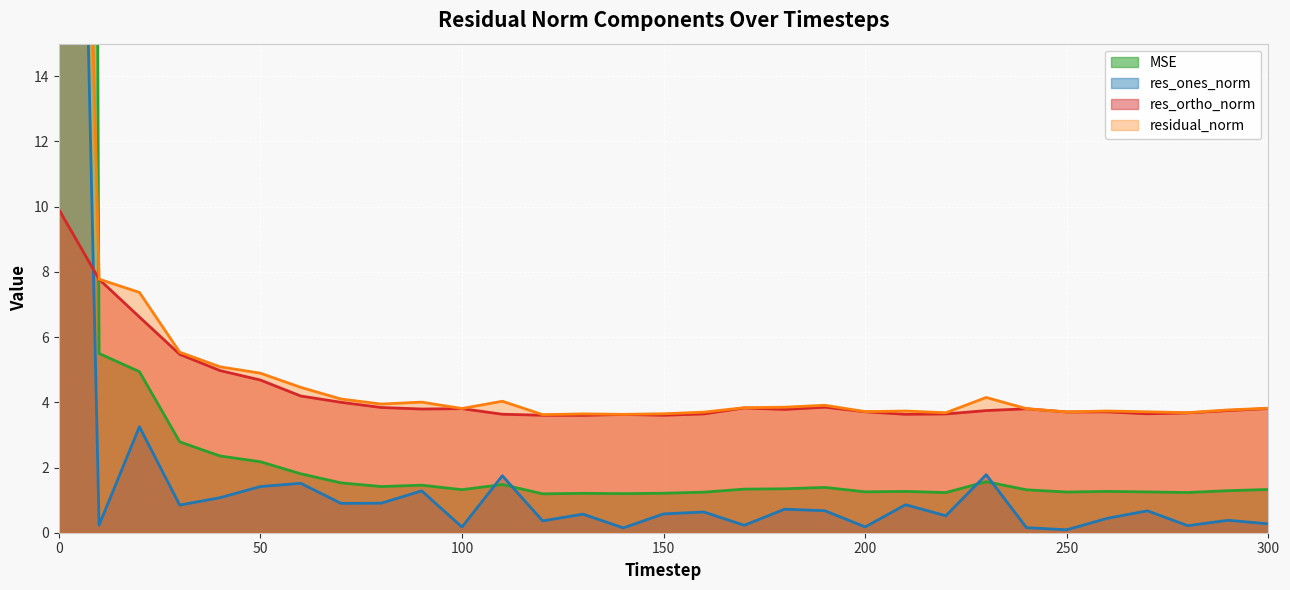

Reading right to left, transcribe all the data shown in this chart.

mse: 300=1.3	290=1.3	280=1.2	270=1.3	260=1.3	250=1.2	240=1.3	230=1.6	220=1.2	210=1.3	200=1.3	190=1.4	180=1.3	170=1.3	160=1.2	150=1.2	140=1.2	130=1.2	120=1.2	110=1.5	100=1.3	90=1.5	80=1.4	70=1.5	60=1.8	50=2.2	40=2.4	30=2.8	20=4.9	10=5.5	0=290.2
res_ones_norm: 300=0.3	290=0.4	280=0.2	270=0.7	260=0.4	250=0.1	240=0.2	230=1.8	220=0.5	210=0.9	200=0.2	190=0.7	180=0.7	170=0.2	160=0.6	150=0.6	140=0.1	130=0.6	120=0.4	110=1.7	100=0.2	90=1.3	80=0.9	70=0.9	60=1.5	50=1.4	40=1.1	30=0.8	20=3.3	10=0.2	0=55.6
res_ortho_norm: 300=3.8	290=3.7	280=3.7	270=3.6	260=3.7	250=3.7	240=3.8	230=3.7	220=3.6	210=3.6	200=3.7	190=3.9	180=3.8	170=3.8	160=3.6	150=3.6	140=3.6	130=3.6	120=3.6	110=3.6	100=3.8	90=3.8	80=3.8	70=4.0	60=4.2	50=4.7	40=5.0	30=5.5	20=6.6	10=7.8	0=9.9
residual_norm: 300=3.8	290=3.8	280=3.7	270=3.7	260=3.7	250=3.7	240=3.8	230=4.1	220=3.7	210=3.7	200=3.7	190=3.9	180=3.8	170=3.8	160=3.7	150=3.6	140=3.6	130=3.6	120=3.6	110=4.0	100=3.8	90=4.0	80=3.9	70=4.1	60=4.5	50=4.9	40=5.1	30=5.5	20=7.4	10=7.8	0=56.5